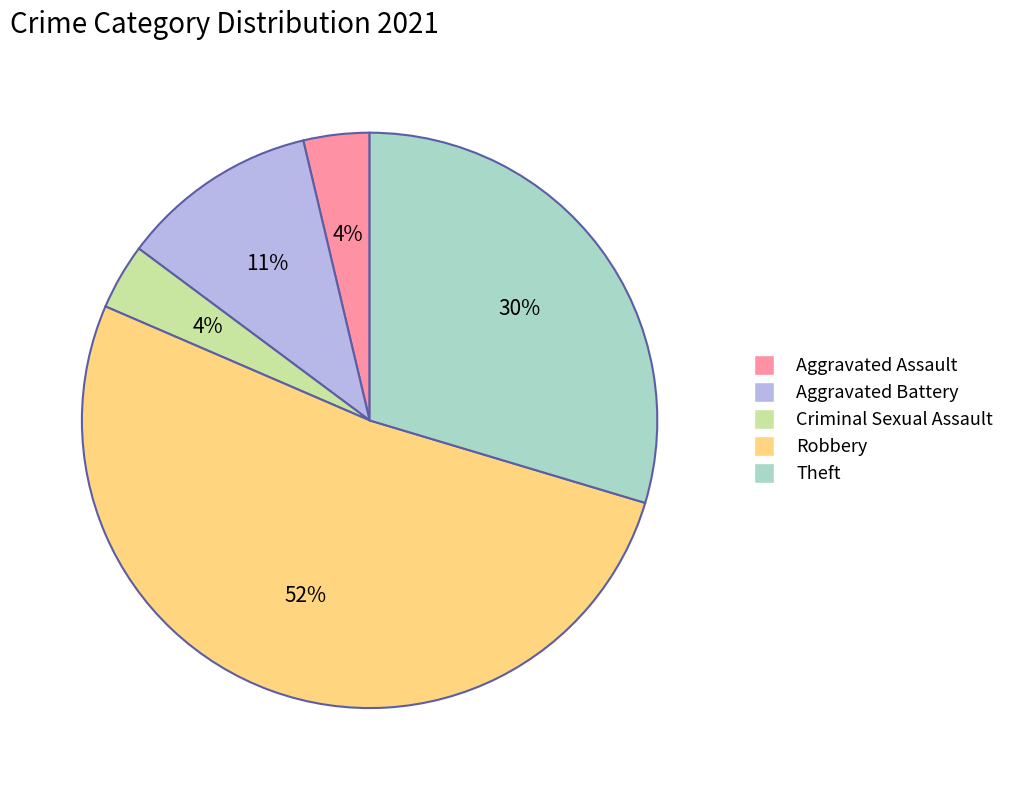

What is the largest slice in the pie chart?

Robbery